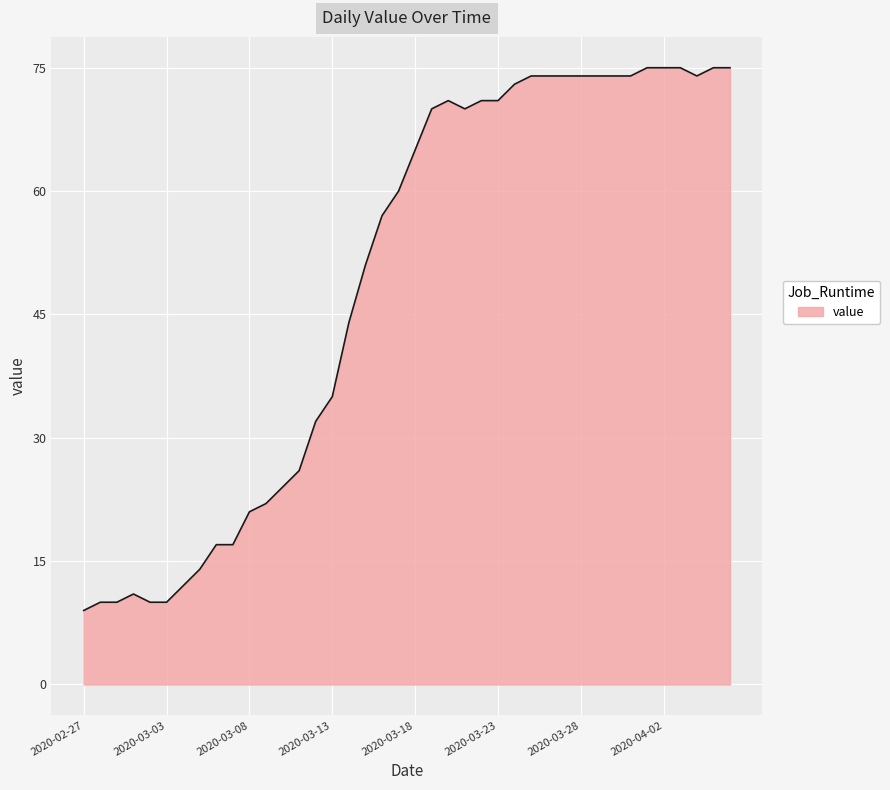

How many categories are shown in the chart?

40